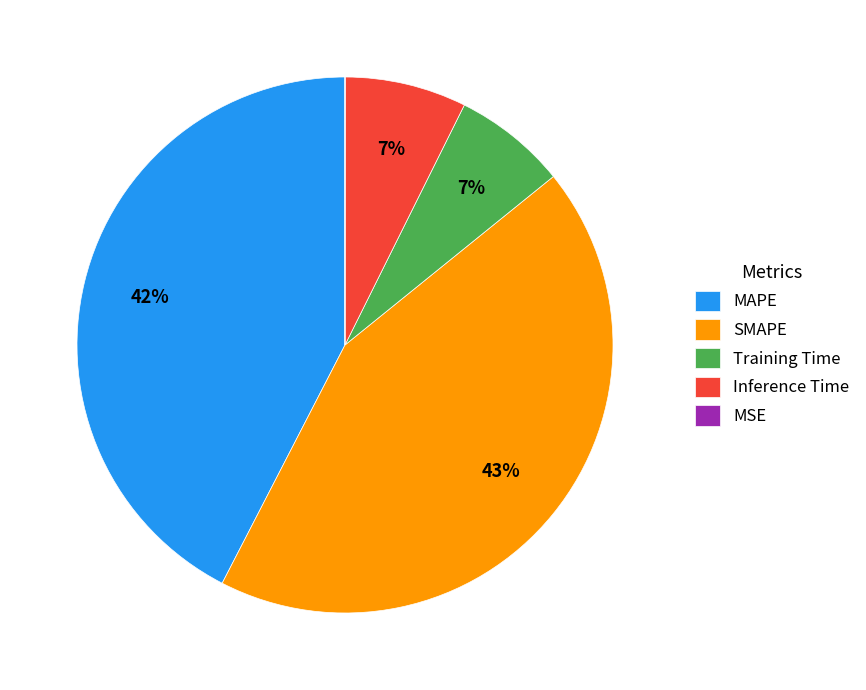

What percentage is the SMAPE slice, to the nearest percent?

43%